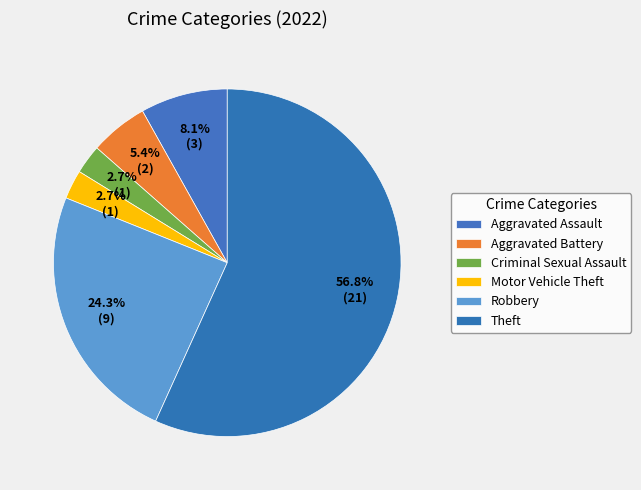

True or false: Aggravated Battery accounts for 5% of the total.

True